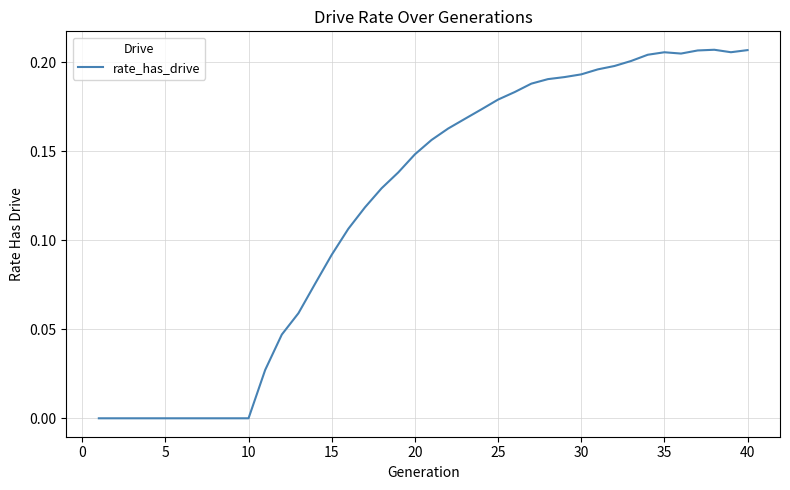

What is the average value?

0.1